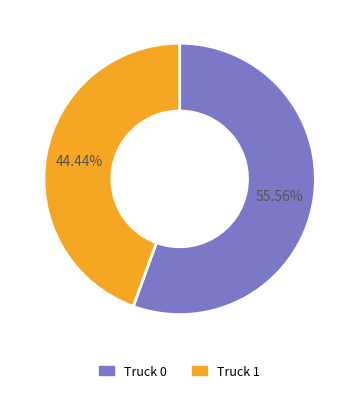

Which category has the biggest portion of the pie?

Truck 0